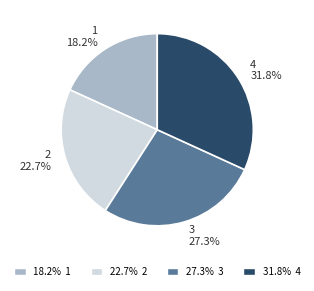

Which slice is the smallest?

1